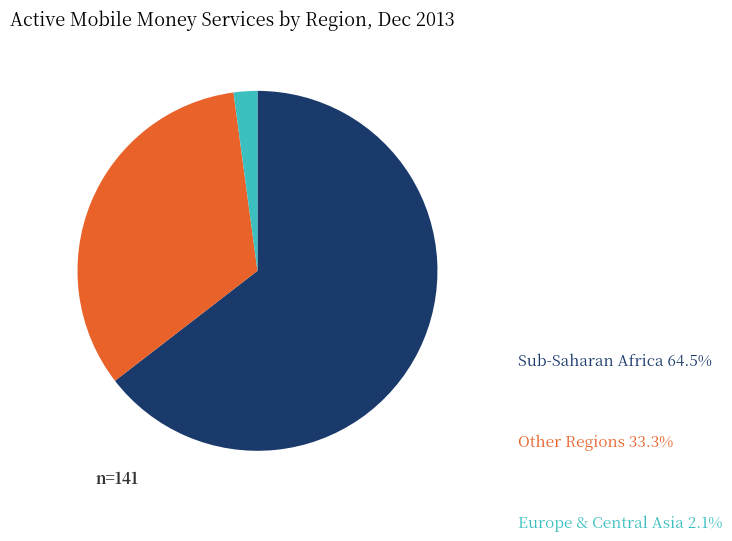

Does Europe & Central Asia account for over 50% of the chart?

No